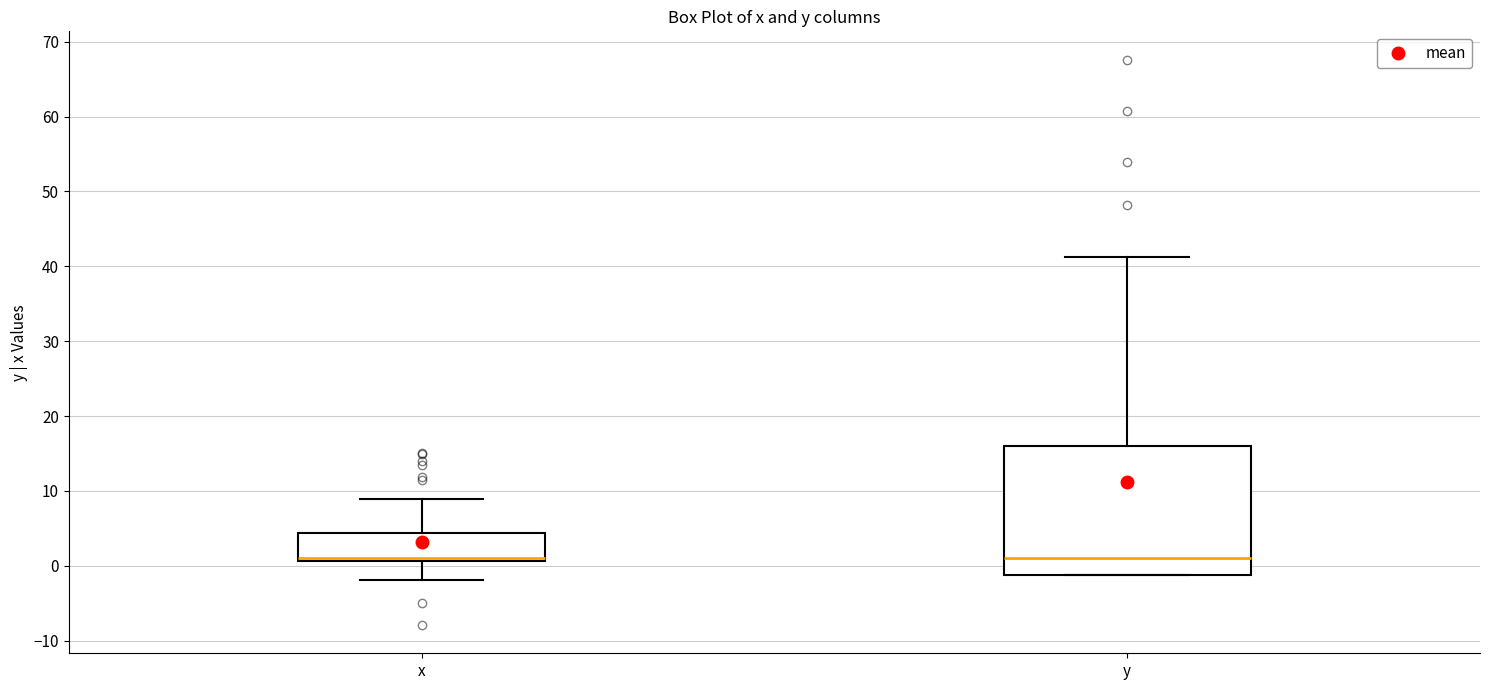

Where does the median line of the box for y sit on the y-axis? The values are not printed on the chart, so give them approximately, as read against the axis.

1